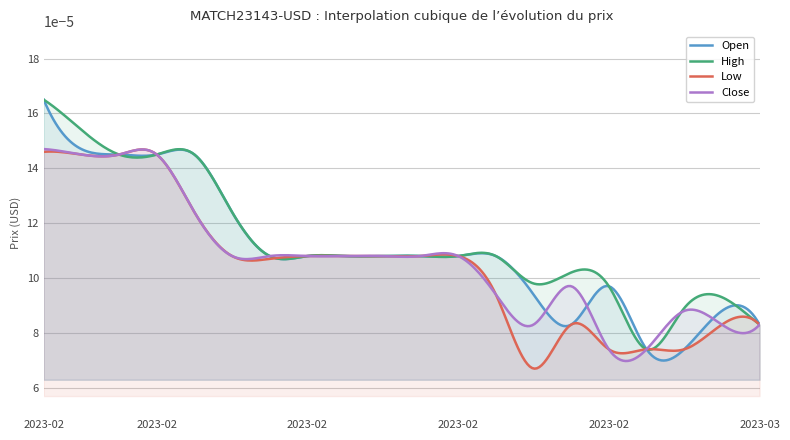

What is the label of the 19th point from the right?

2023-02-13